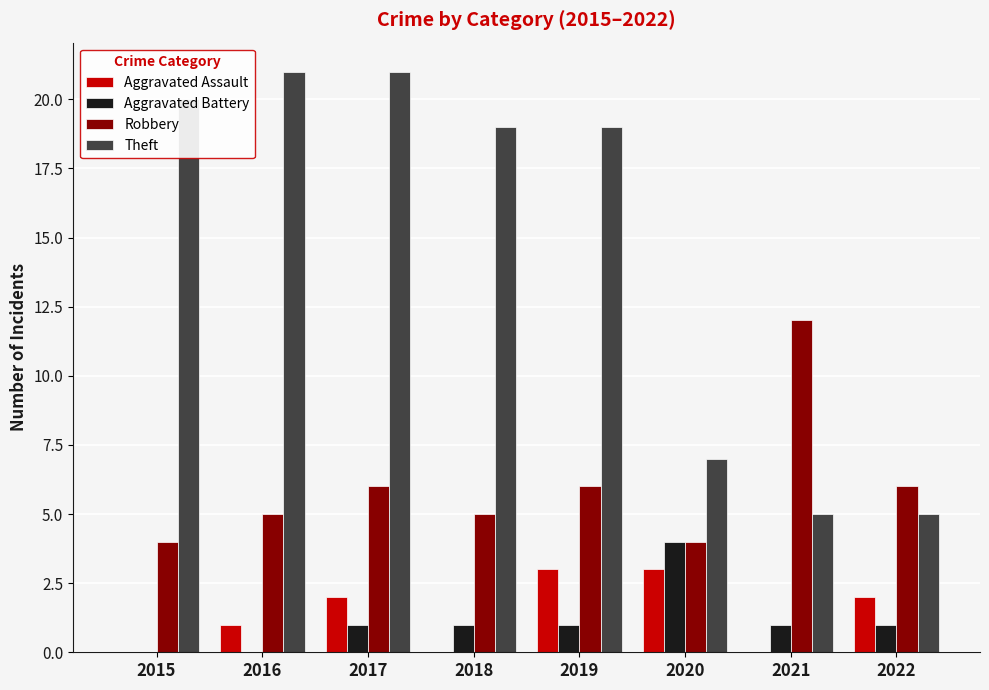

What is the highest value of the Aggravated Battery series?

4